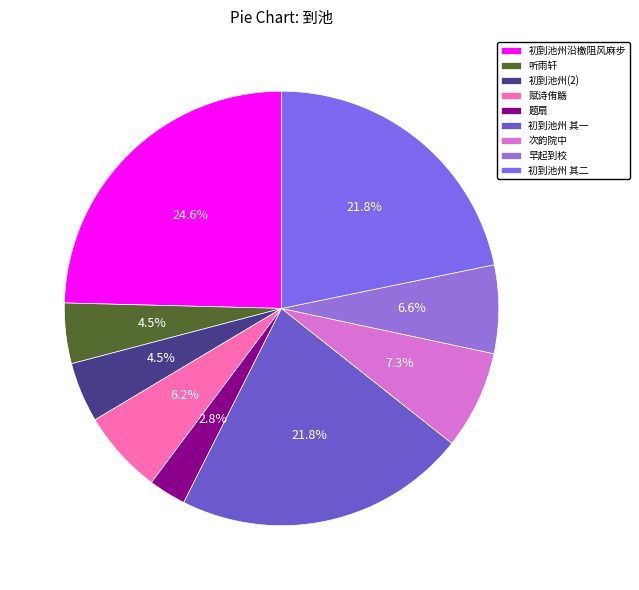

Rank the categories by value from highest to lowest.

初到池州沿檄阻风麻步, 初到池州沿檄阻风麻步 其一, 初到池州沿檄阻风麻步 其二, 次韵院中·要知春色到池塘, 早起到校·城西一径到池塘, 赋诗侑觞·好风习习到池亭, 听雨轩·春到池塘草自青, 初到池州沿檄阻风麻步, 题扇·薰风过雨到池台